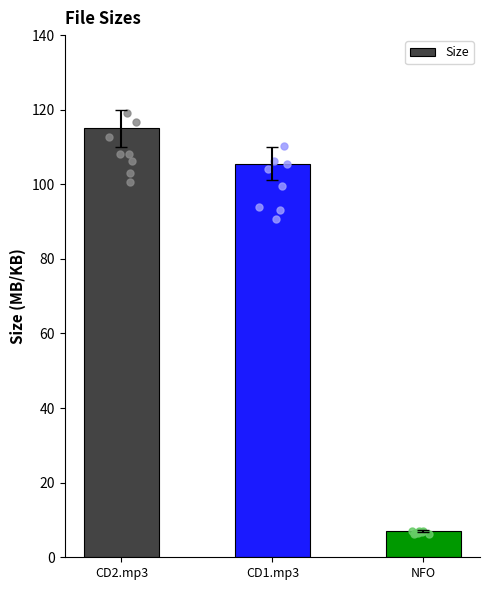

What is the ratio of the value at NFO to the value at CD2.mp3?

0.1